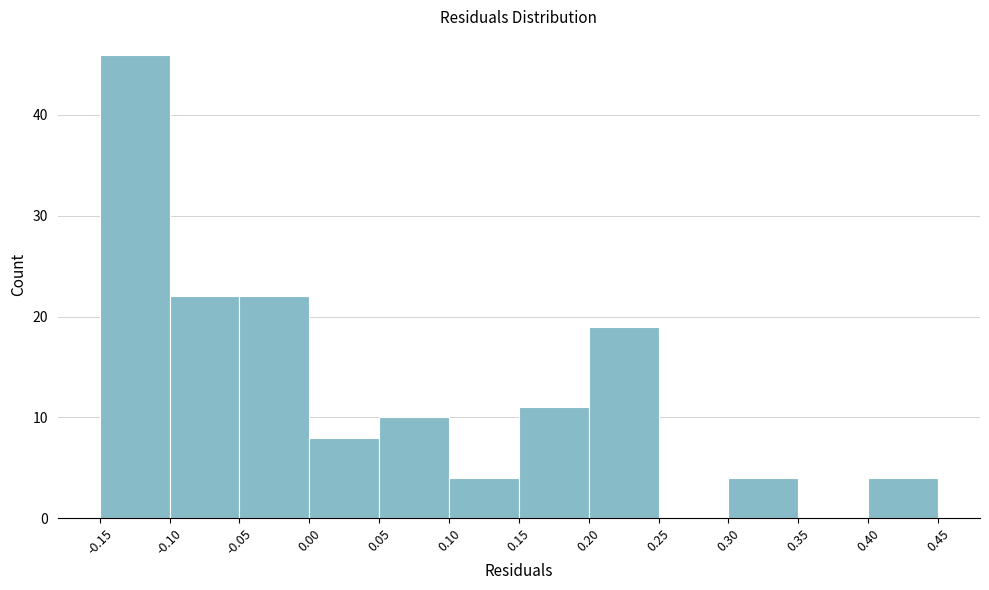

What is the height of the bar covering -0.15 to -0.10 on the x-axis? The values are not printed on the chart, so give them approximately, as read against the axis.

46